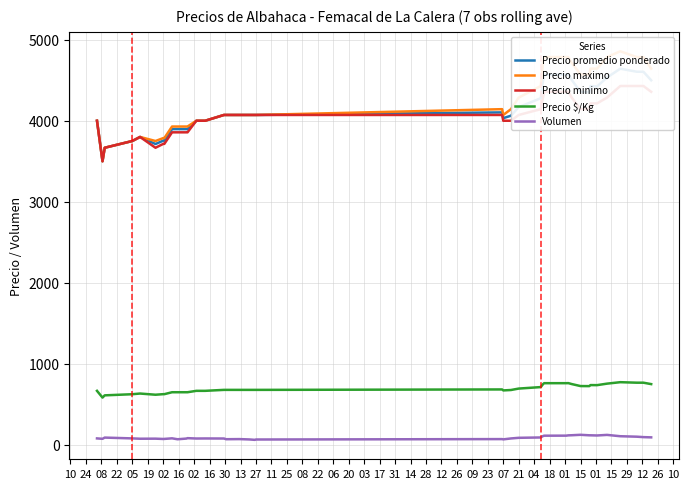

Which series changed the most between 16 and 12?

Precio maximo